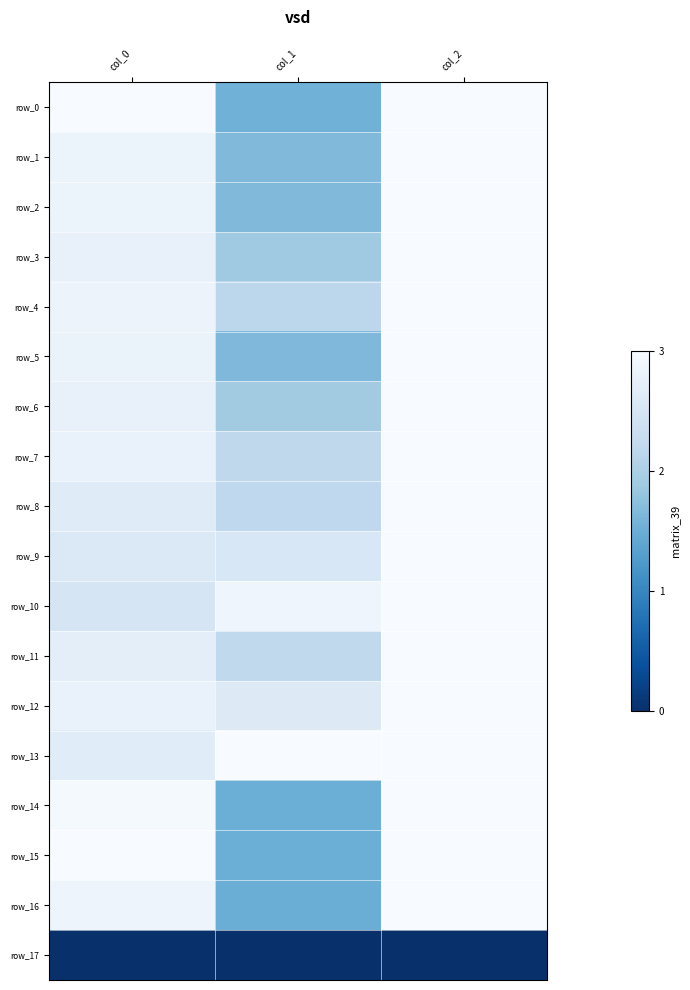

Reading left to right, list all the values displayed in this chart.

row_0: col_0=3.0	col_1=1.5	col_2=3.0
row_1: col_0=2.8	col_1=1.7	col_2=3.0
row_2: col_0=2.8	col_1=1.7	col_2=3.0
row_3: col_0=2.8	col_1=1.9	col_2=3.0
row_4: col_0=2.8	col_1=2.2	col_2=3.0
row_5: col_0=2.8	col_1=1.6	col_2=3.0
row_6: col_0=2.8	col_1=1.9	col_2=3.0
row_7: col_0=2.8	col_1=2.2	col_2=3.0
row_8: col_0=2.6	col_1=2.2	col_2=3.0
row_9: col_0=2.6	col_1=2.5	col_2=3.0
row_10: col_0=2.5	col_1=2.9	col_2=3.0
row_11: col_0=2.7	col_1=2.2	col_2=3.0
row_12: col_0=2.8	col_1=2.6	col_2=3.0
row_13: col_0=2.7	col_1=3.0	col_2=3.0
row_14: col_0=3.0	col_1=1.5	col_2=3.0
row_15: col_0=3.0	col_1=1.5	col_2=3.0
row_16: col_0=2.9	col_1=1.5	col_2=3.0
row_17: col_0=0.0	col_1=0.0	col_2=0.0